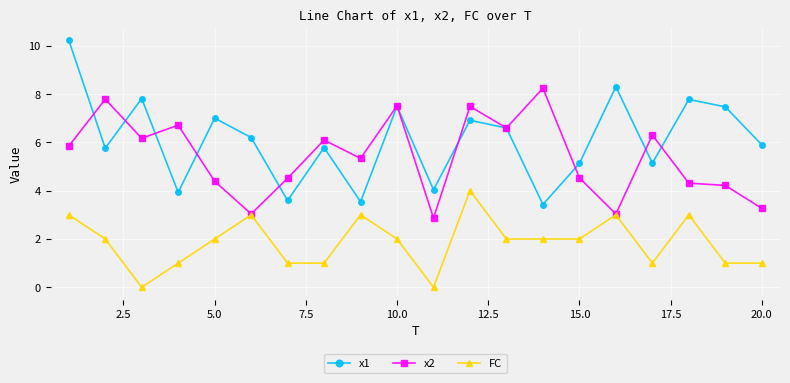

Does the chart have visible grid lines?

Yes